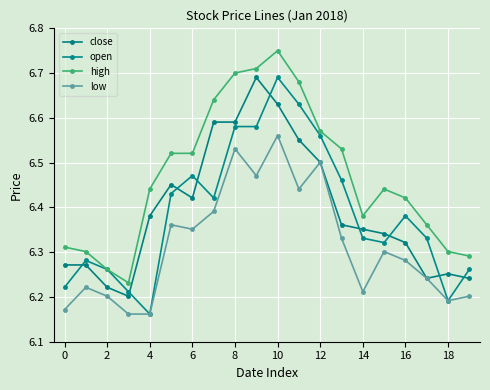

What are all the series names shown in the legend?

close, open, high, low